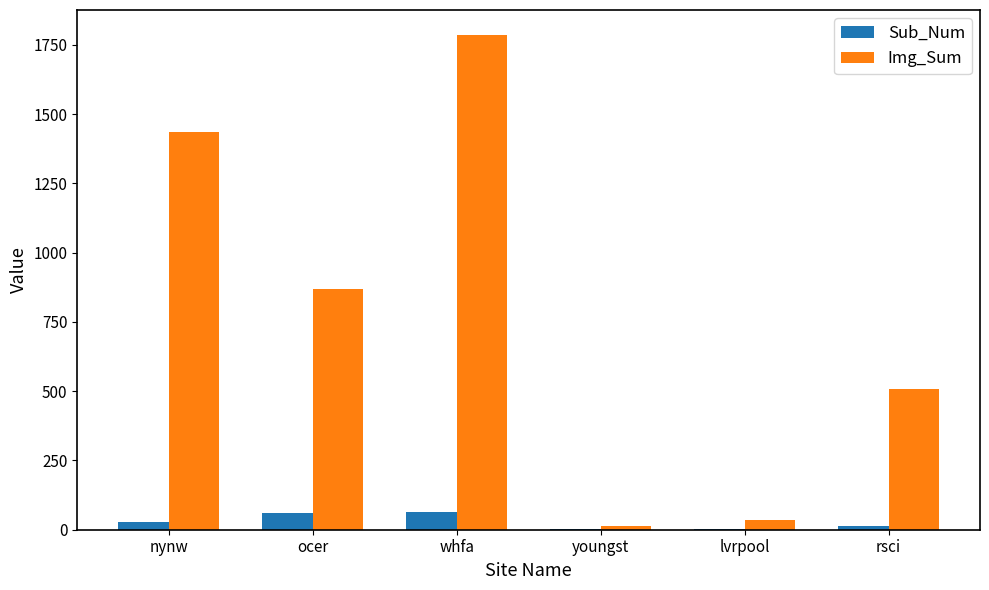

At which category is the sum across all series the highest?

whfa